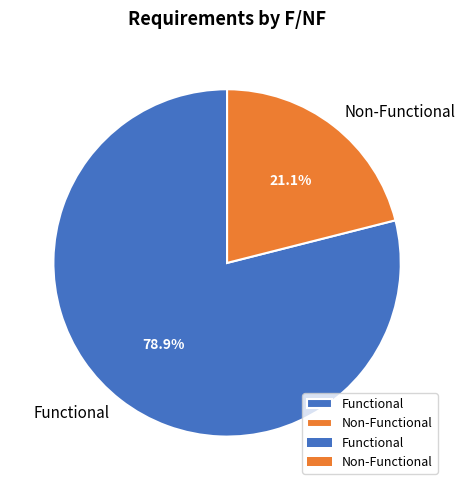

What percentage is the Functional slice, to the nearest percent?

79%